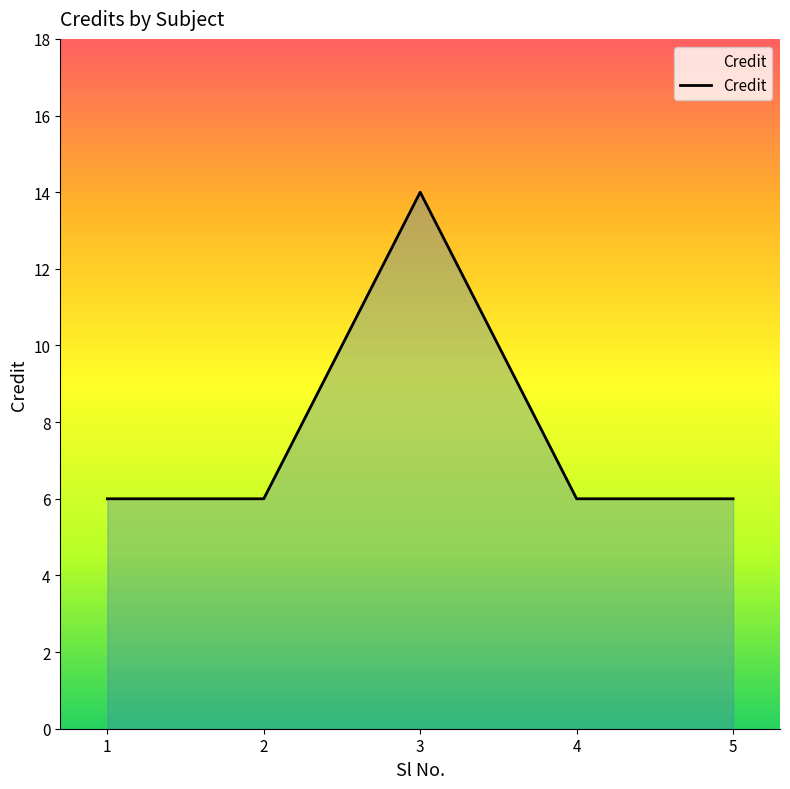

At which category does the chart reach its peak across all series?

3